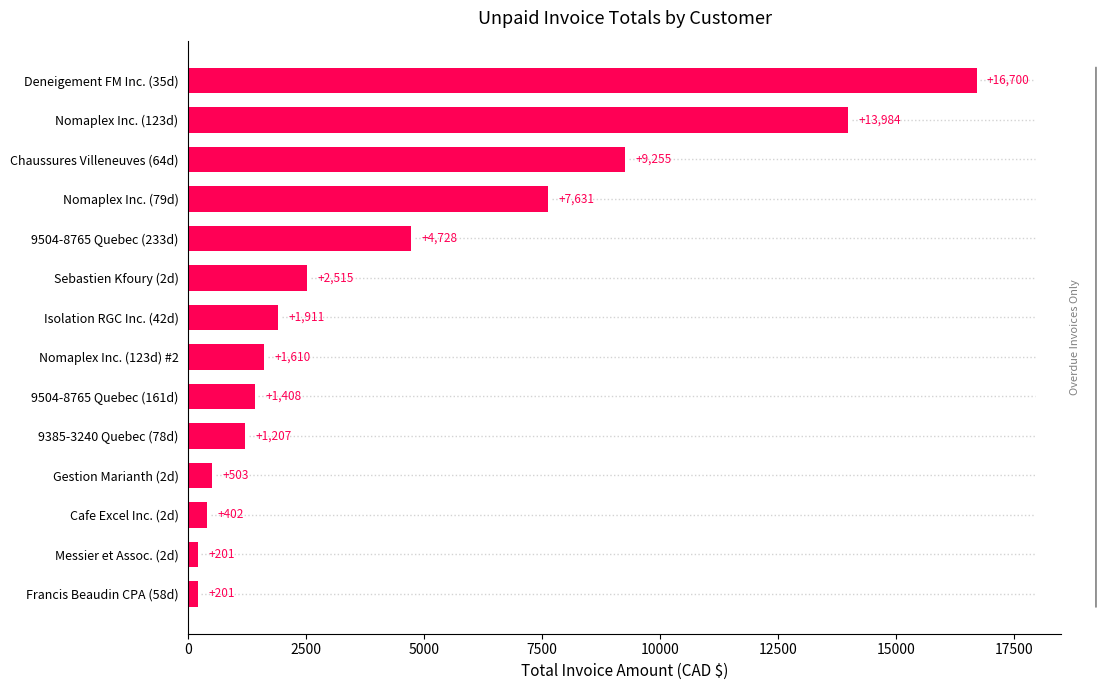

Reading right to left, transcribe all the data shown in this chart.

16700.1	13983.8	9255.5	7631.5	4728.4	2515.1	1911.5	1609.7	1408.4	1207.2	503.0	402.4	201.2	201.2